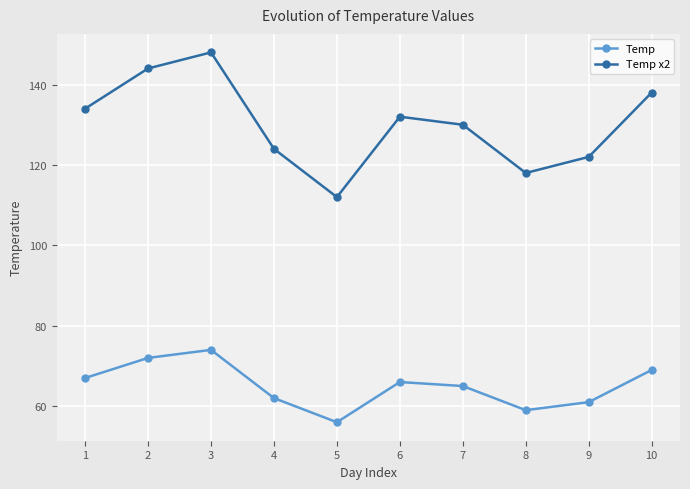

Reading left to right, extract all data points from this chart.

Temp: 67	72	74	62	56	66	65	59	61	69
Temp x2: 134	144	148	124	112	132	130	118	122	138